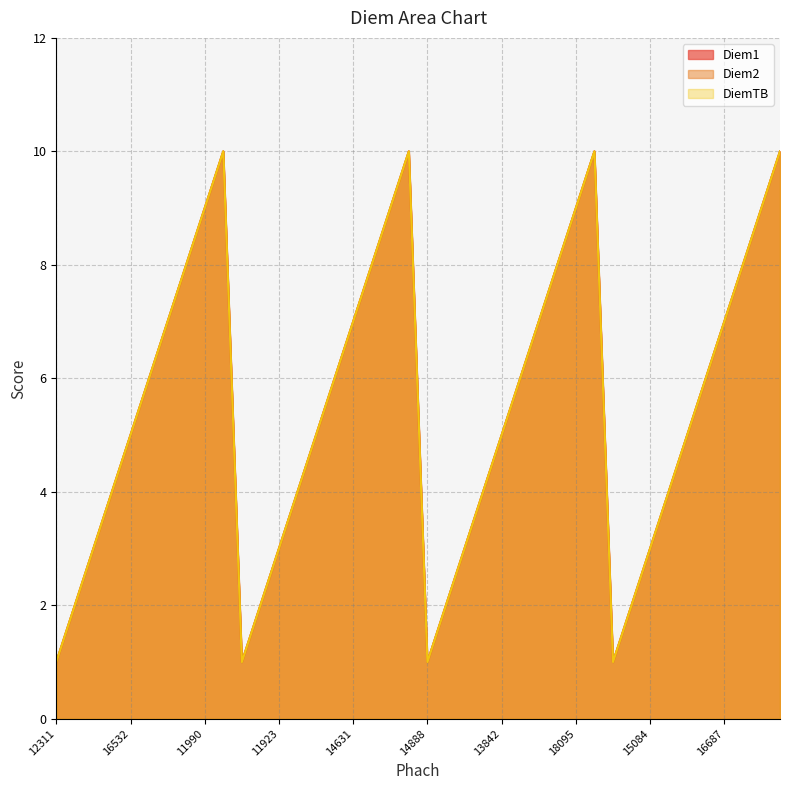

True or false: Diem2 and DiemTB cross at least once.

False